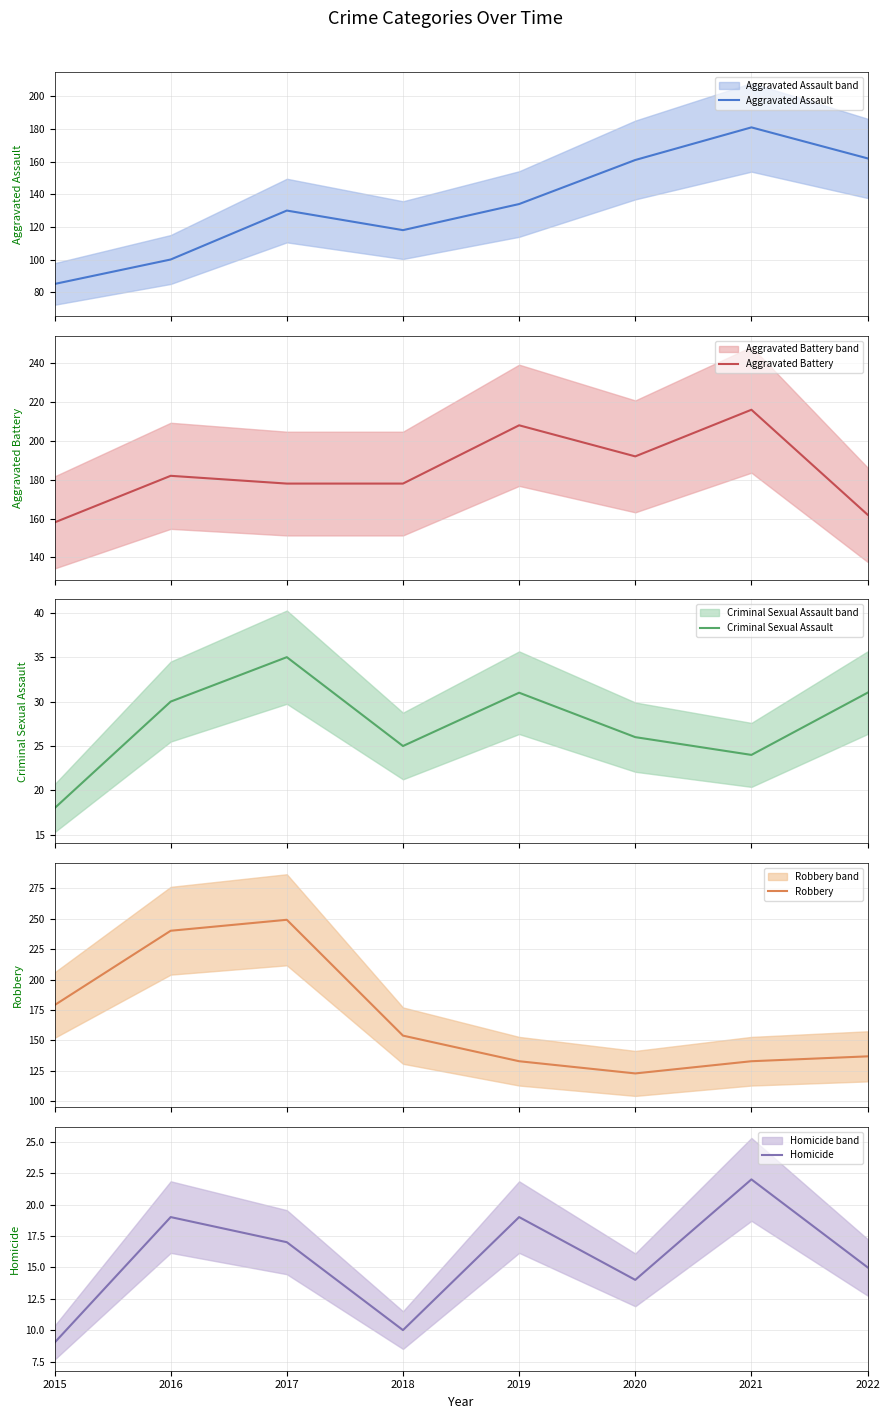

At which label is Homicide closest to 15?

2022